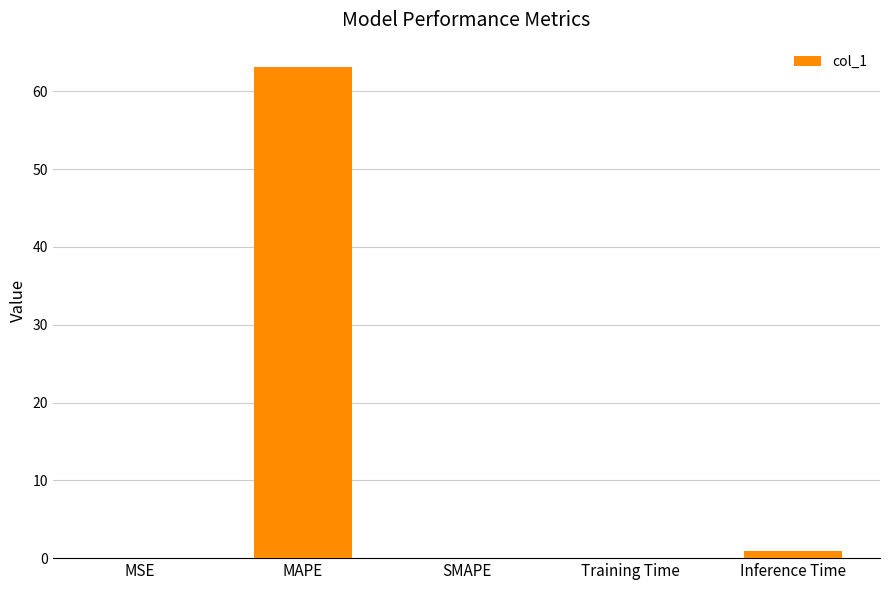

The chart shows a value of 63.1 at MAPE. True or false?

True